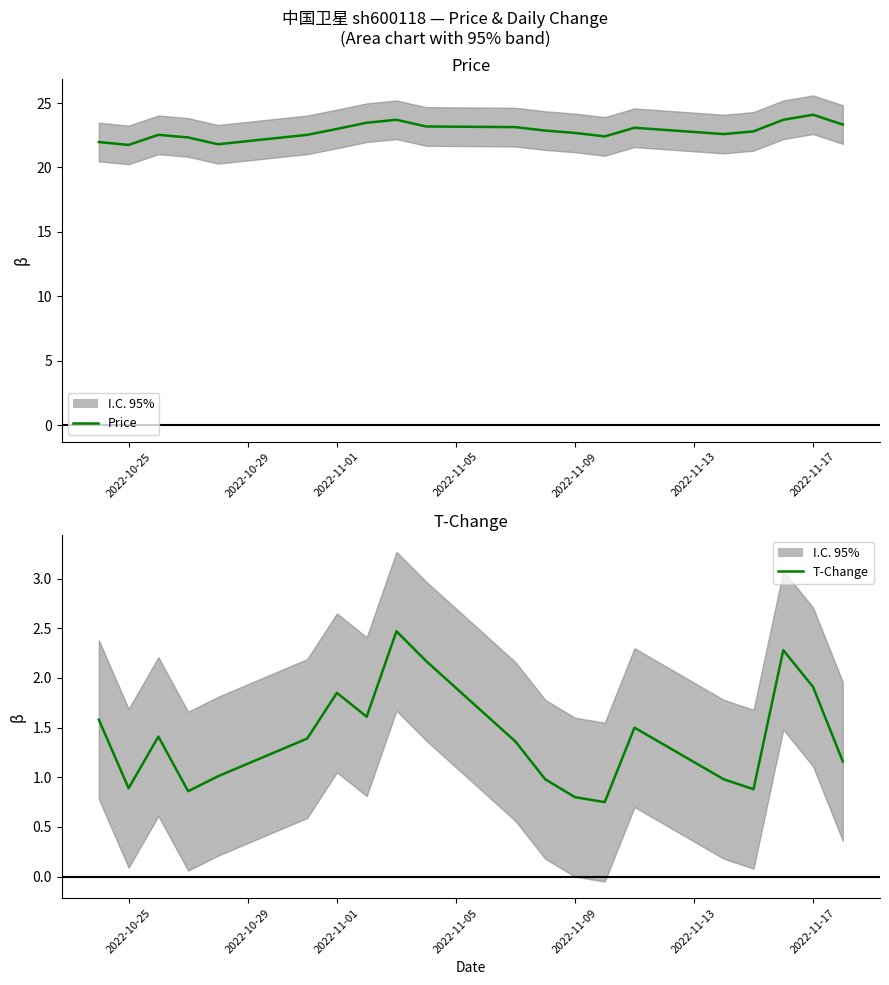

True or false: t_change and price intersect in this chart.

False